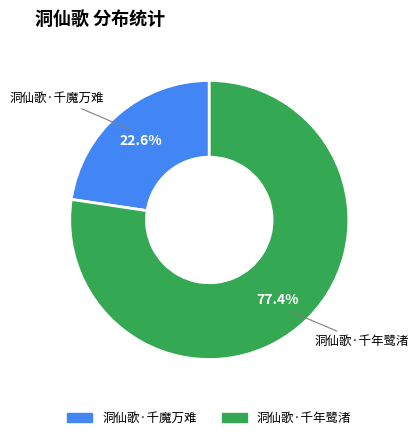

True or false: 洞仙歌·千年鹭渚 accounts for 66% of the total.

False